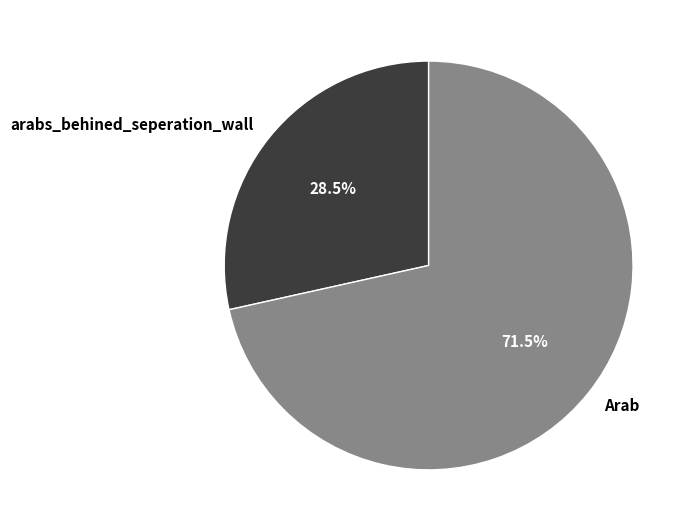

To the nearest percent, what is the difference between the largest and smallest slice percentages?

43%